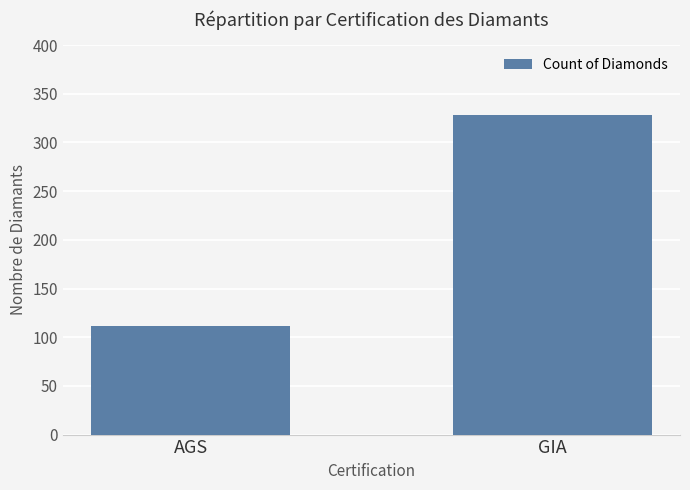

What is the change in value from AGS to GIA?

+216